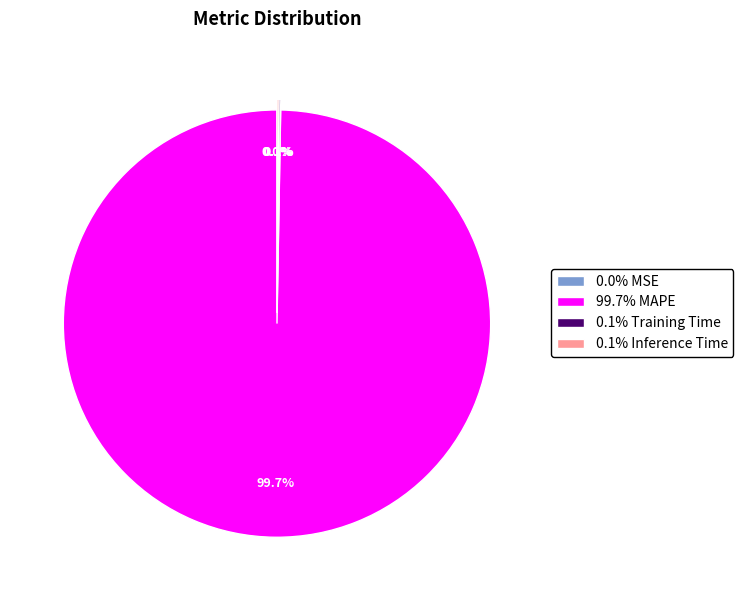

Is there any slice that represents more than half of the pie?

Yes